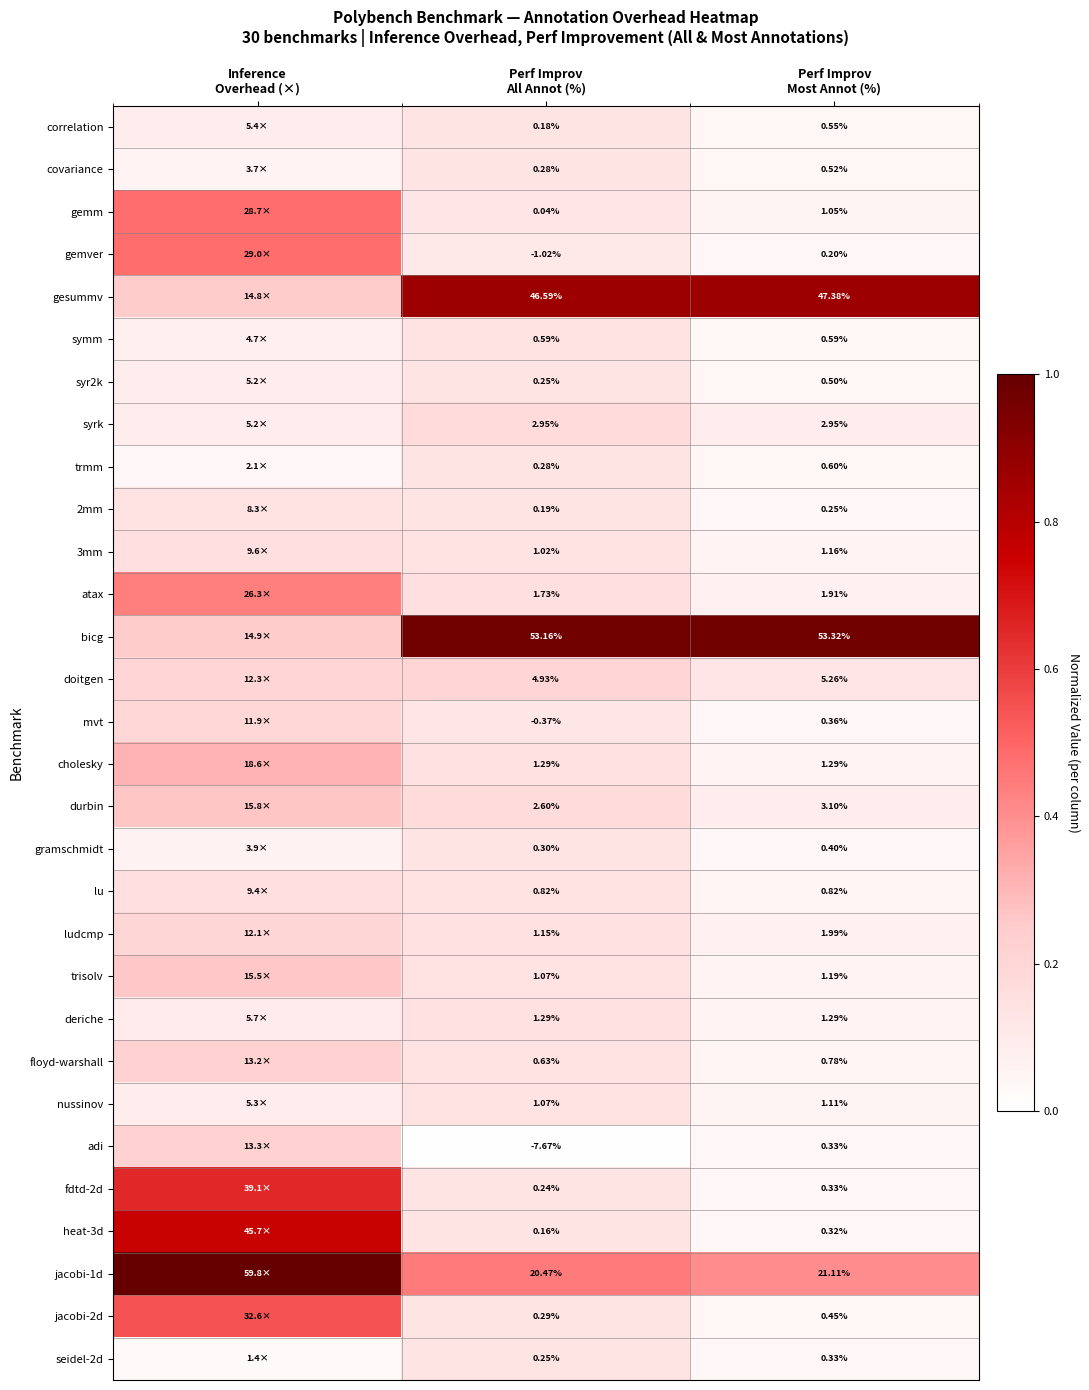

Where is seidel-2d nearest to the value 0?

Inference Overhead (×)